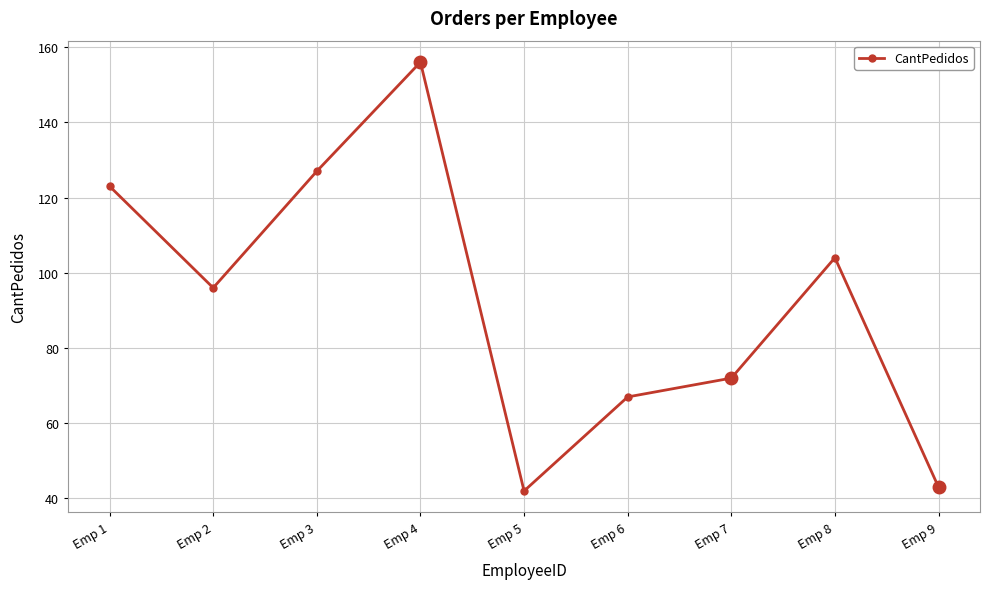

At which label does the data first exceed 96?

Emp 1